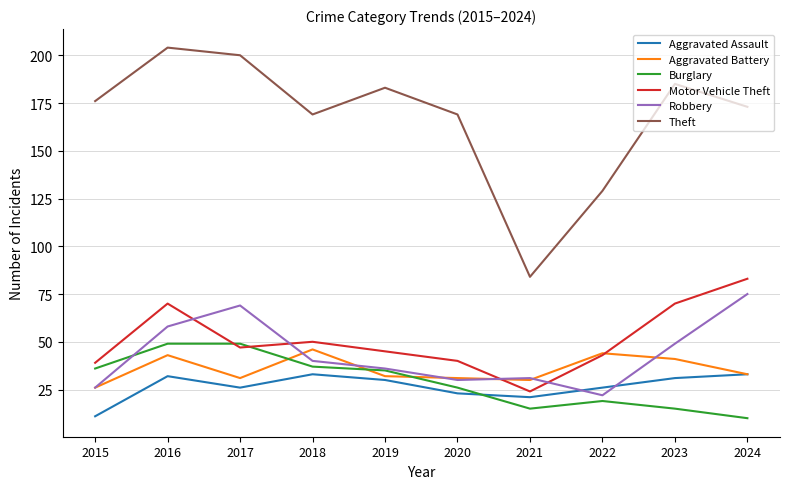

At which category does Aggravated Assault reach its first local peak?

2016